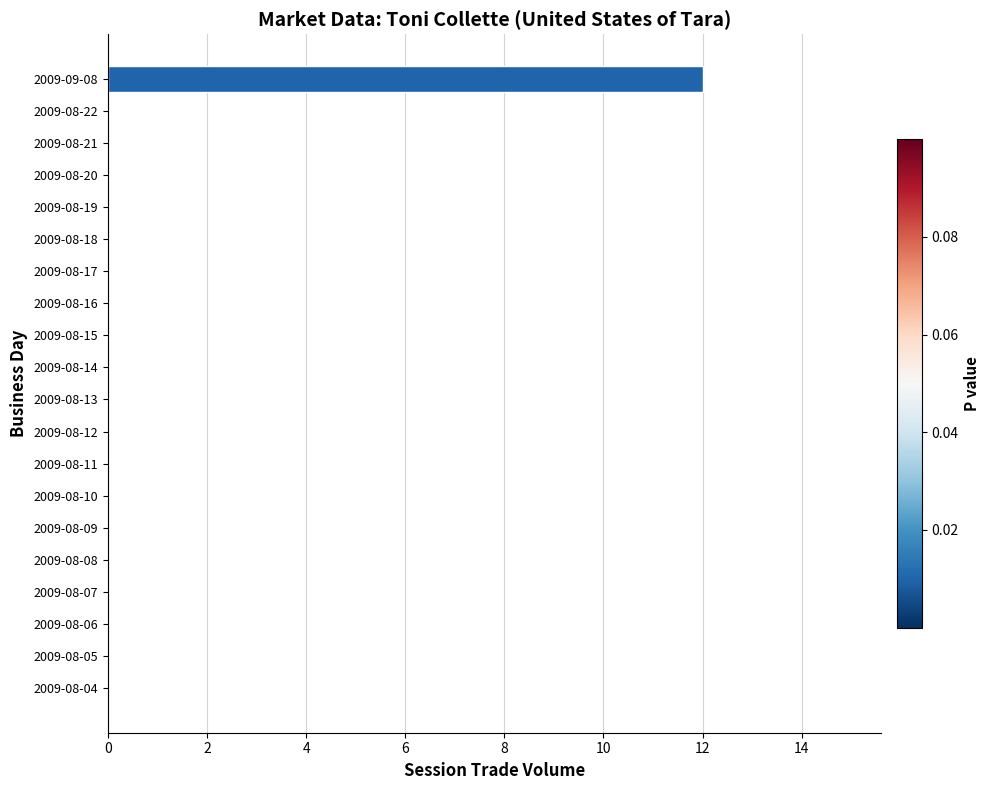

Is it true that the value at 2009-08-17 is 0?

True